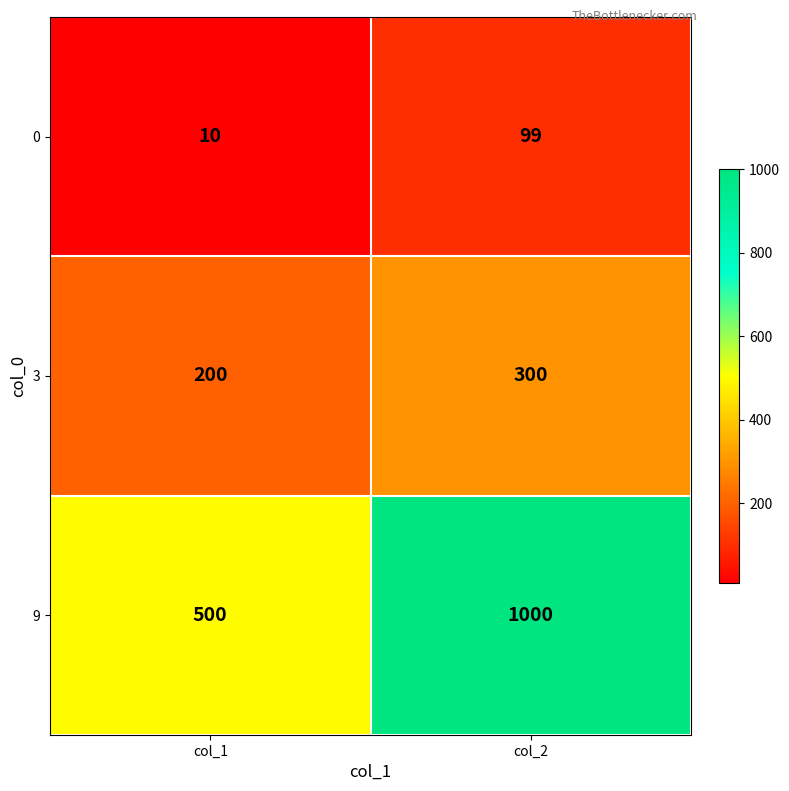

Rank the series by their maximum value, from lowest to highest.

0, 3, 9